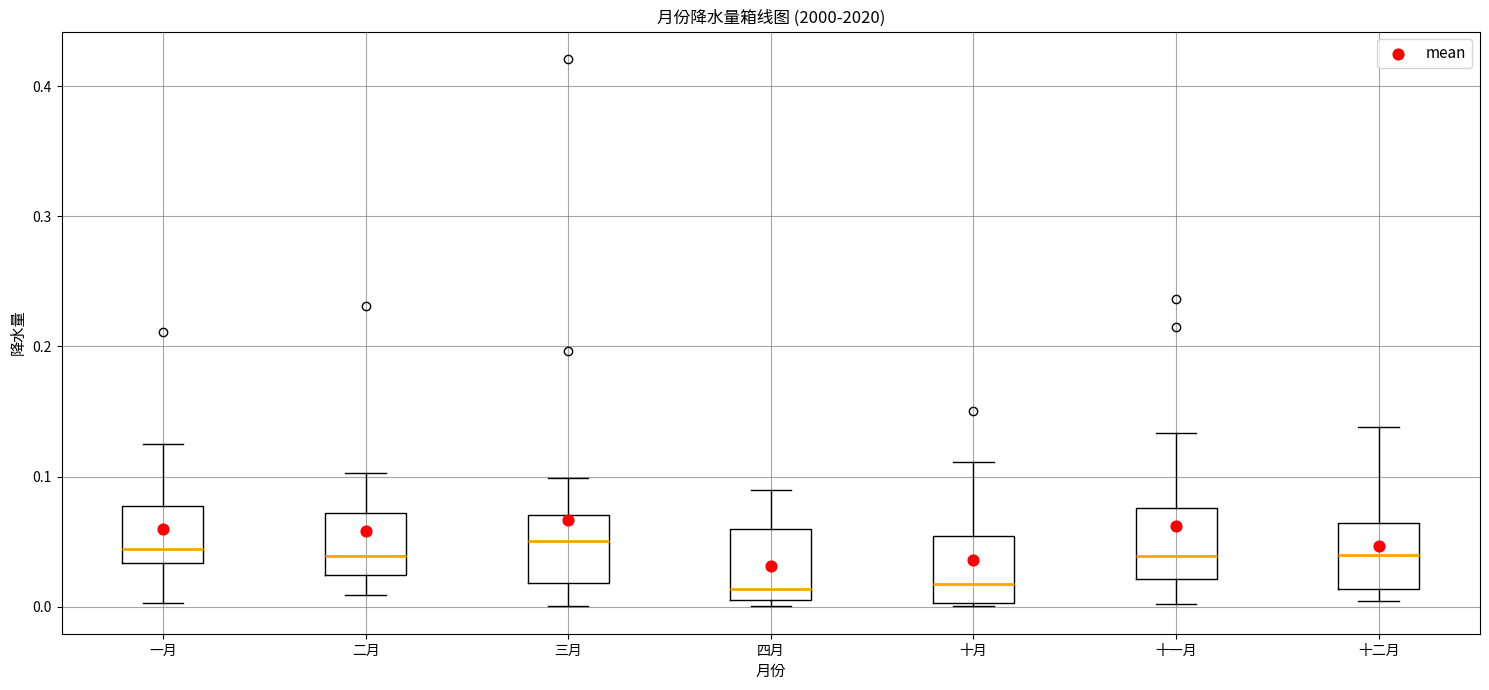

Where does the upper whisker of the box for 一月 end on the y-axis? The values are not printed on the chart, so give them approximately, as read against the axis.

0.13